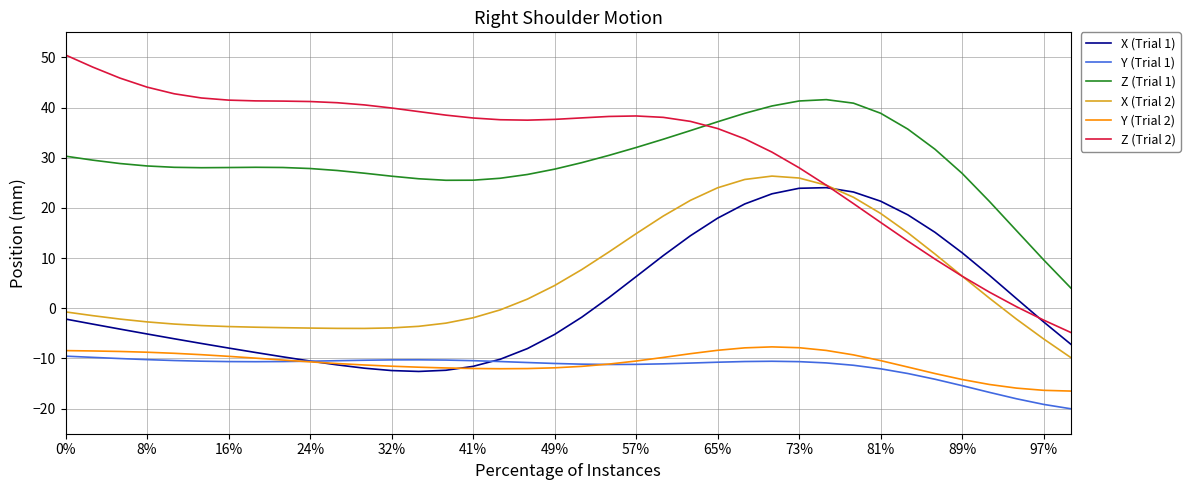

What is the difference between the maximum and minimum values in the X (Trial 1) series?

36.6